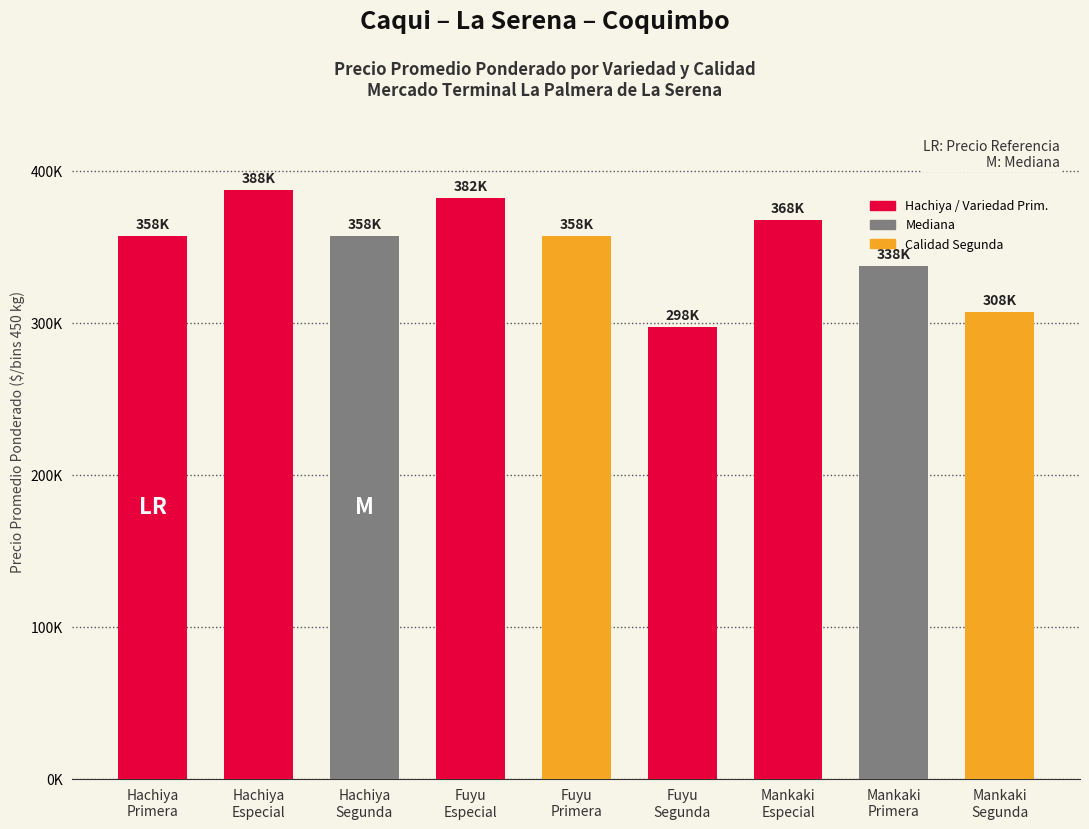

What is the value of the 8th bar from the left?

337500